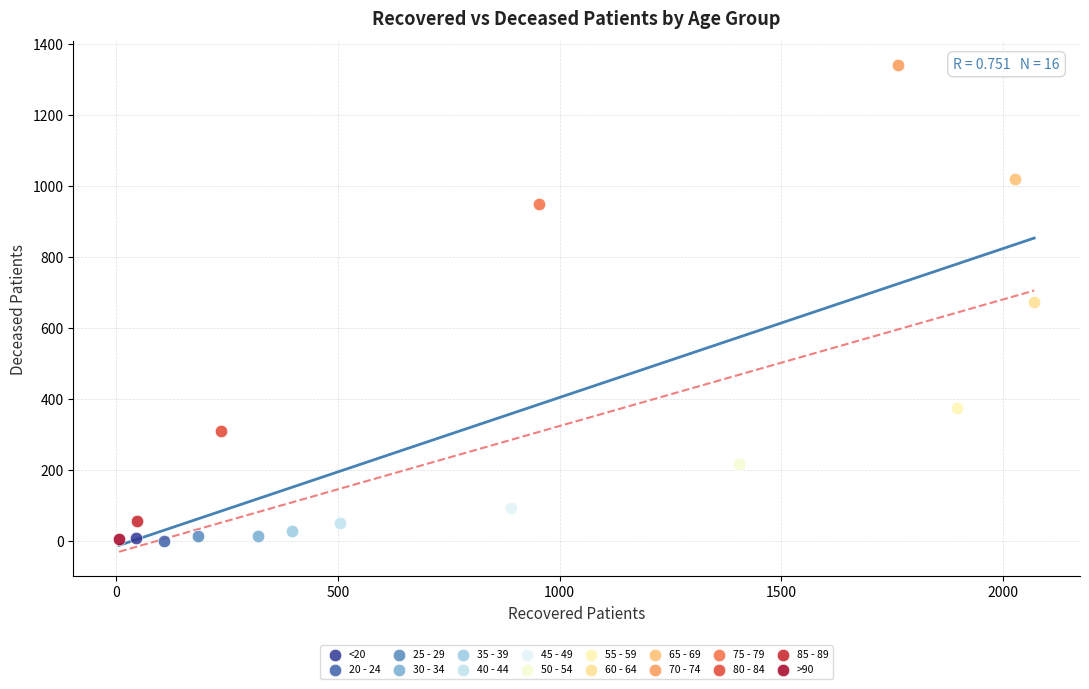

What are all the series names shown in the legend?

<20, 20 - 24, 25 - 29, 30 - 34, 35 - 39, 40 - 44, 45 - 49, 50 - 54, 55 - 59, 60 - 64, 65 - 69, 70 - 74, 75 - 79, 80 - 84, 85 - 89, >90